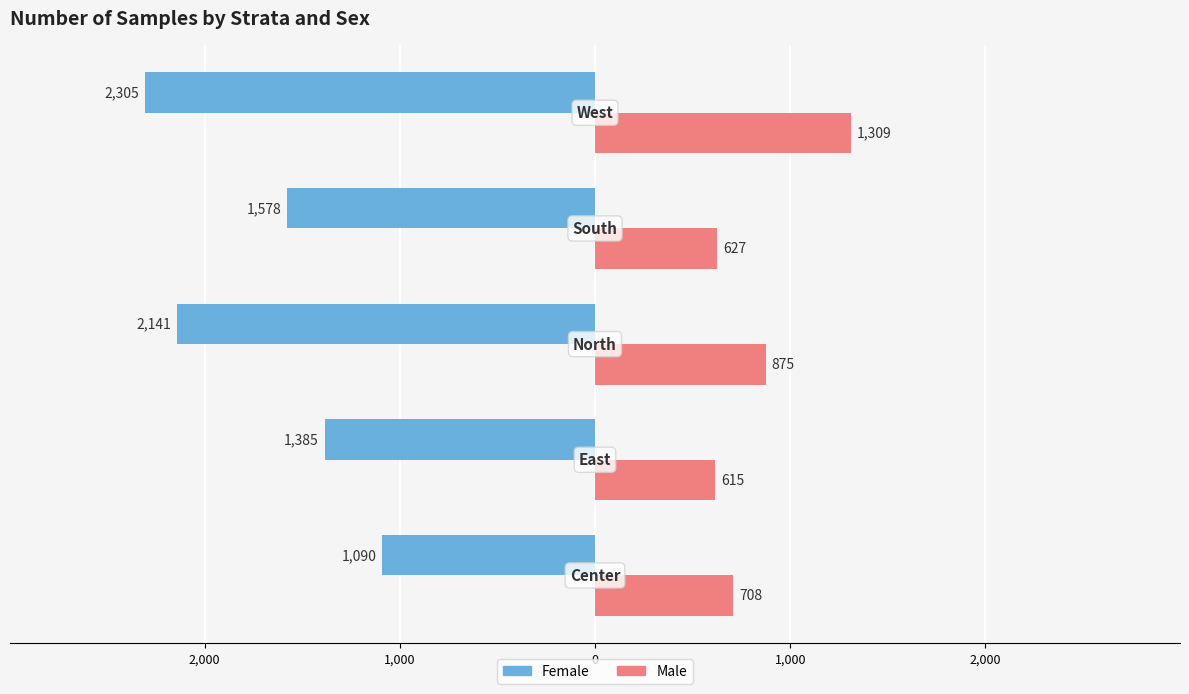

What are all the series names shown in the legend?

Female, Male